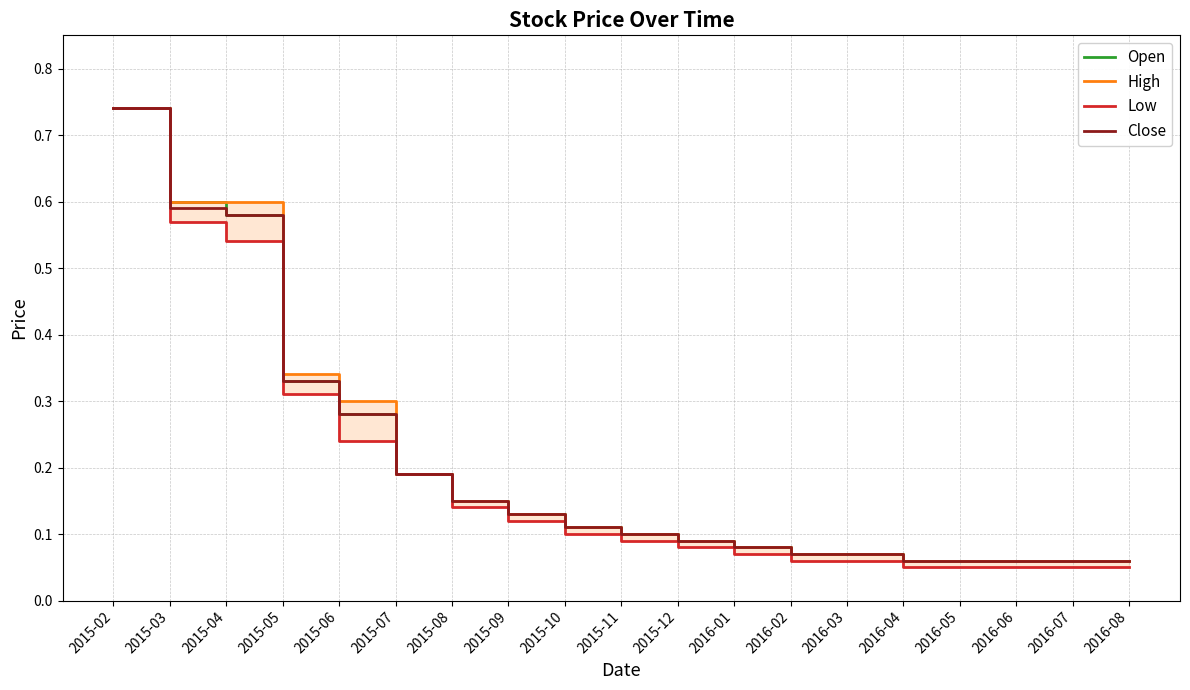

True or false: Close and Open cross at least once.

False